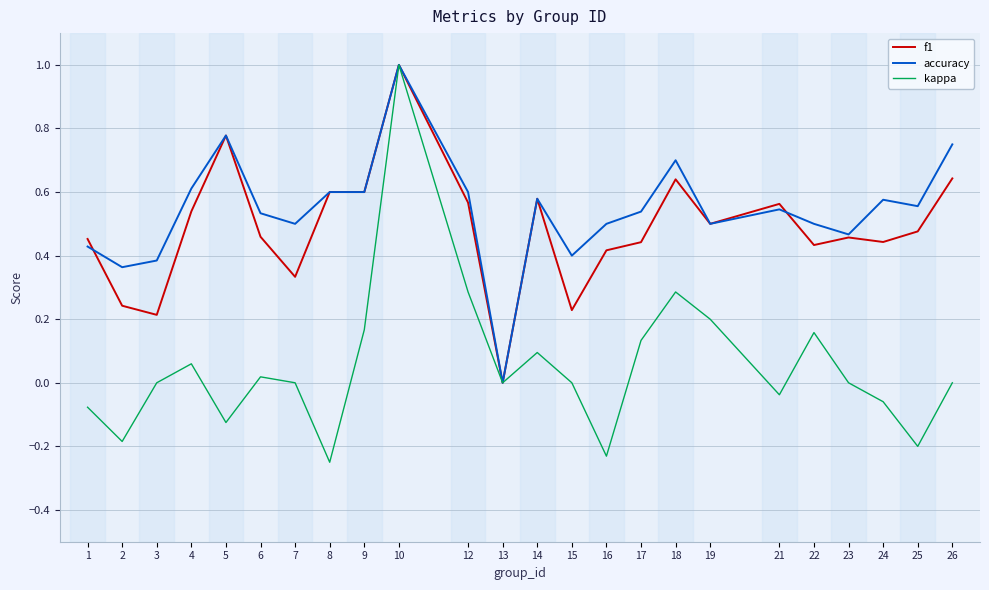

Is it true that kappa equals 0.3 at 9?

False